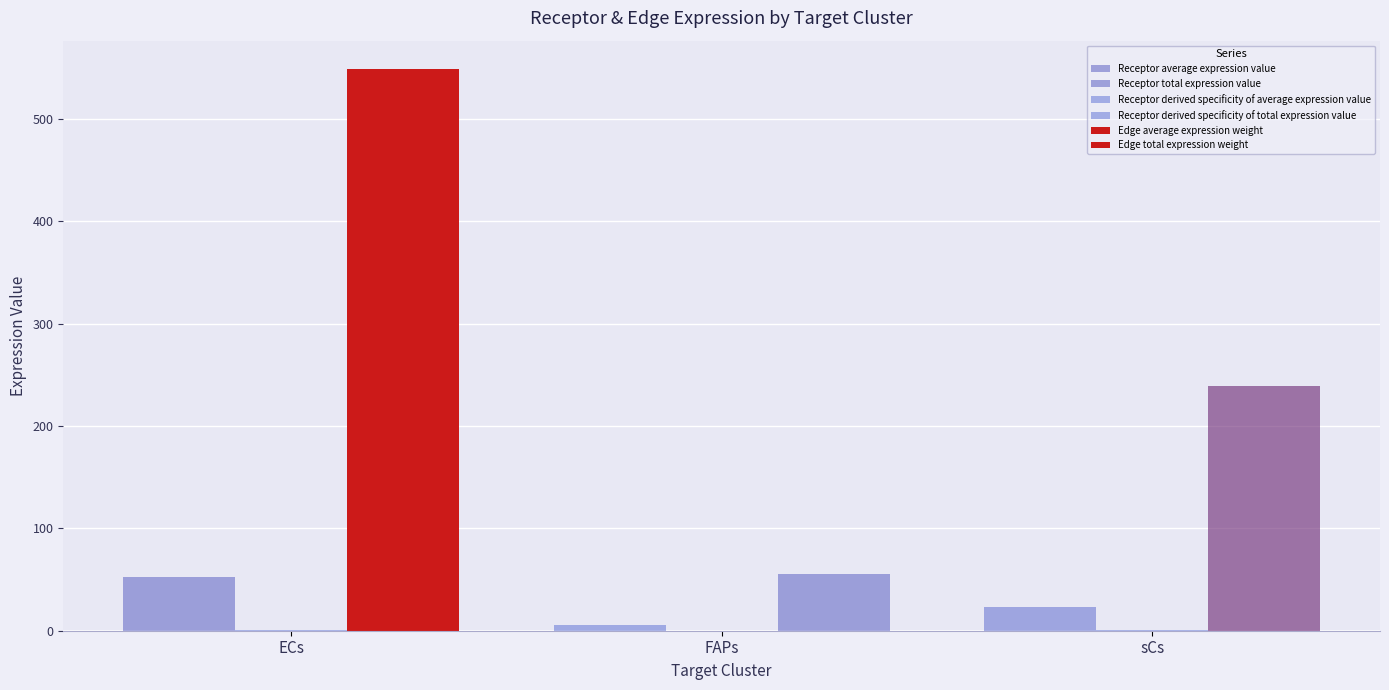

How many distinct data groups are displayed?

6